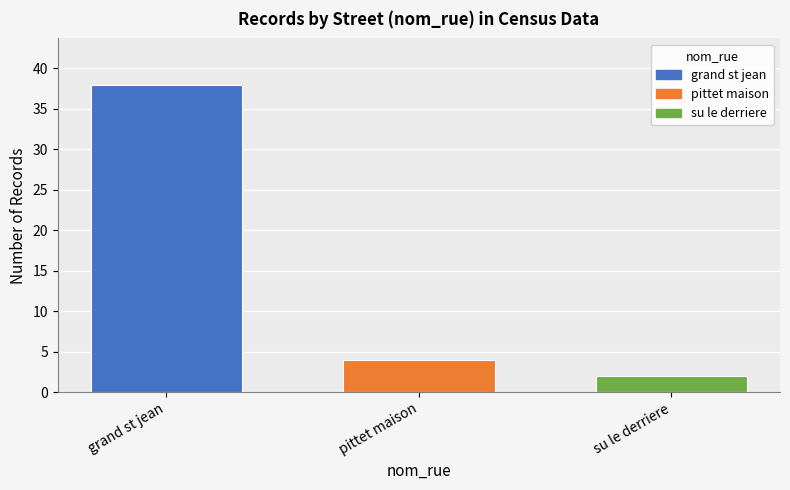

Reading left to right, transcribe all the data shown in this chart.

grand st jean=38	pittet maison=4	su le derriere=2